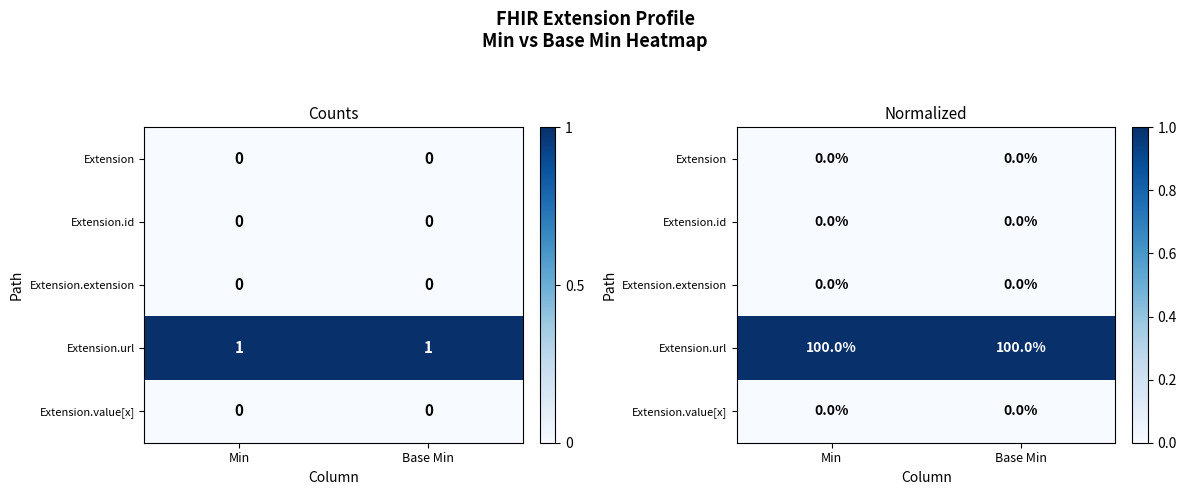

Which category has the highest value in the Extension.id series?

Min